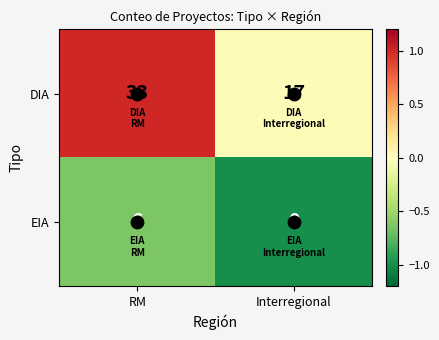

Is it true that DIA equals 27 at Interregional?

False